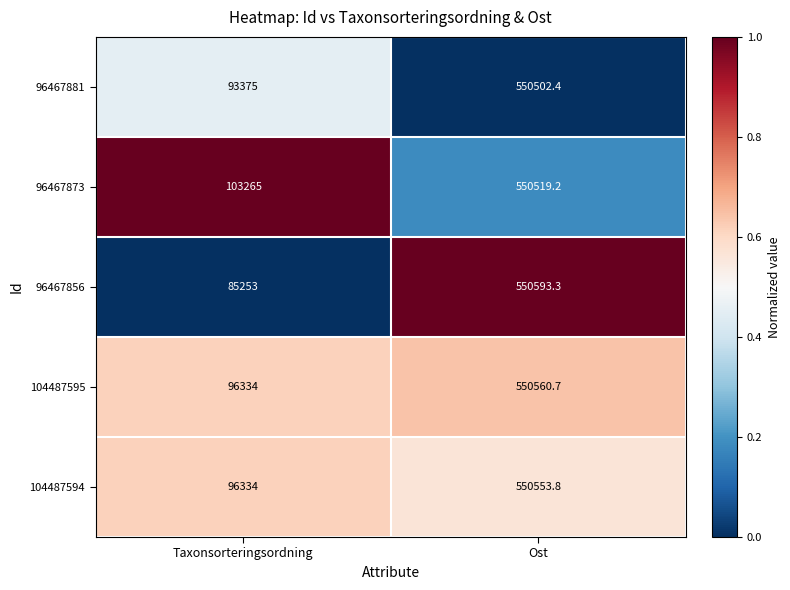

Which series has the widest spread of values?

96467856